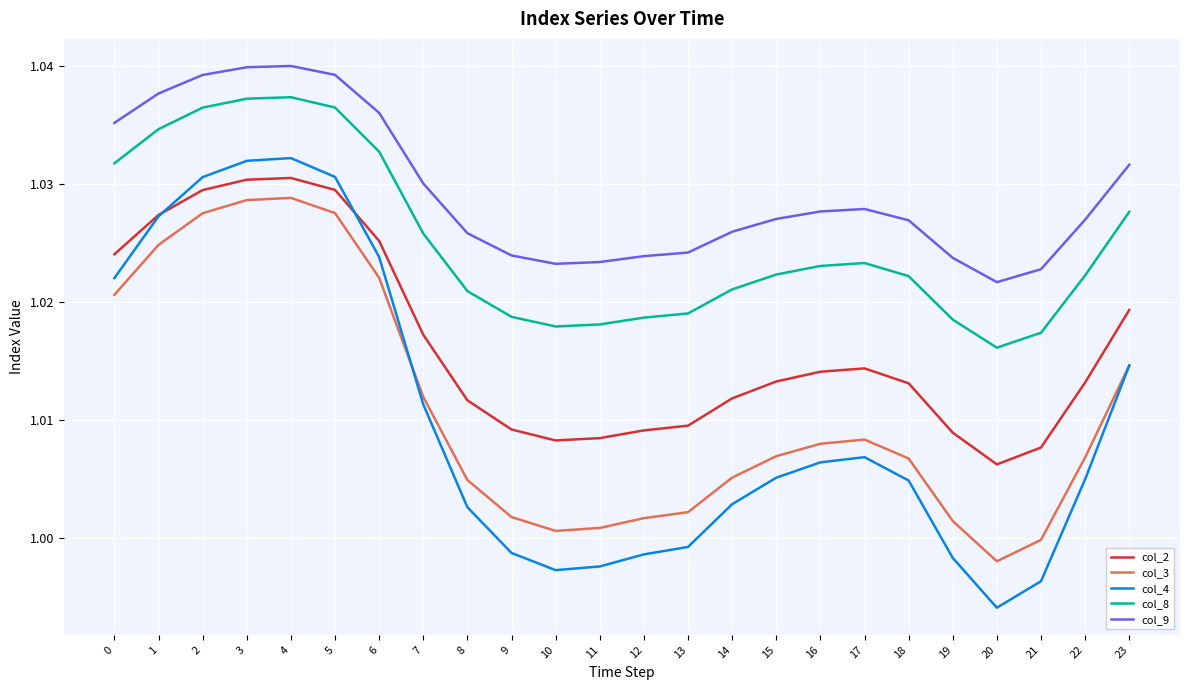

Count the number of categories in the chart.

24